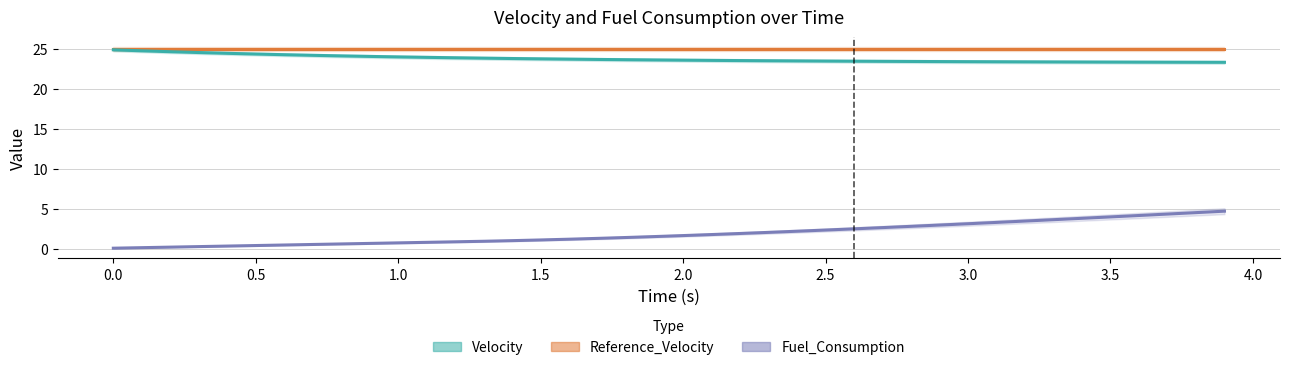

Reading right to left, transcribe all the data shown in this chart.

Fuel_Consumption: 4.7	4.5	4.3	4.2	4.0	3.8	3.6	3.5	3.3	3.1	3.0	2.8	2.6	2.5	2.3	2.2	2.0	1.9	1.8	1.6	1.5	1.4	1.3	1.2	1.1	1.0	0.9	0.9	0.8	0.7	0.7	0.6	0.5	0.5	0.4	0.3	0.3	0.2	0.1	0.1
Reference_Velocity: 25.0	25.0	25.0	25.0	25.0	25.0	25.0	25.0	25.0	25.0	25.0	25.0	25.0	25.0	25.0	25.0	25.0	25.0	25.0	25.0	25.0	25.0	25.0	25.0	25.0	25.0	25.0	25.0	25.0	25.0	25.0	25.0	25.0	25.0	25.0	25.0	25.0	25.0	25.0	25.0
Velocity: 23.3	23.3	23.3	23.3	23.3	23.3	23.4	23.4	23.4	23.4	23.4	23.4	23.4	23.4	23.5	23.5	23.5	23.5	23.5	23.6	23.6	23.6	23.7	23.7	23.7	23.8	23.8	23.9	23.9	24.0	24.0	24.1	24.2	24.3	24.3	24.4	24.5	24.6	24.7	24.9